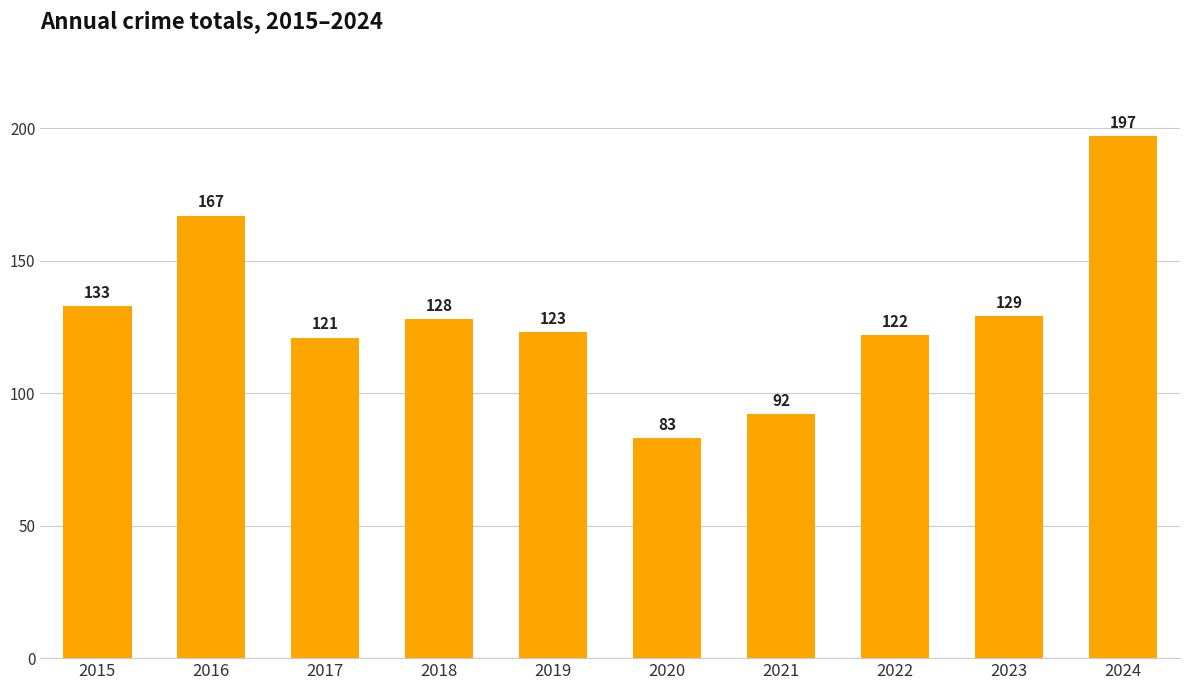

What is the difference between the values at 2024 and 2018?

69